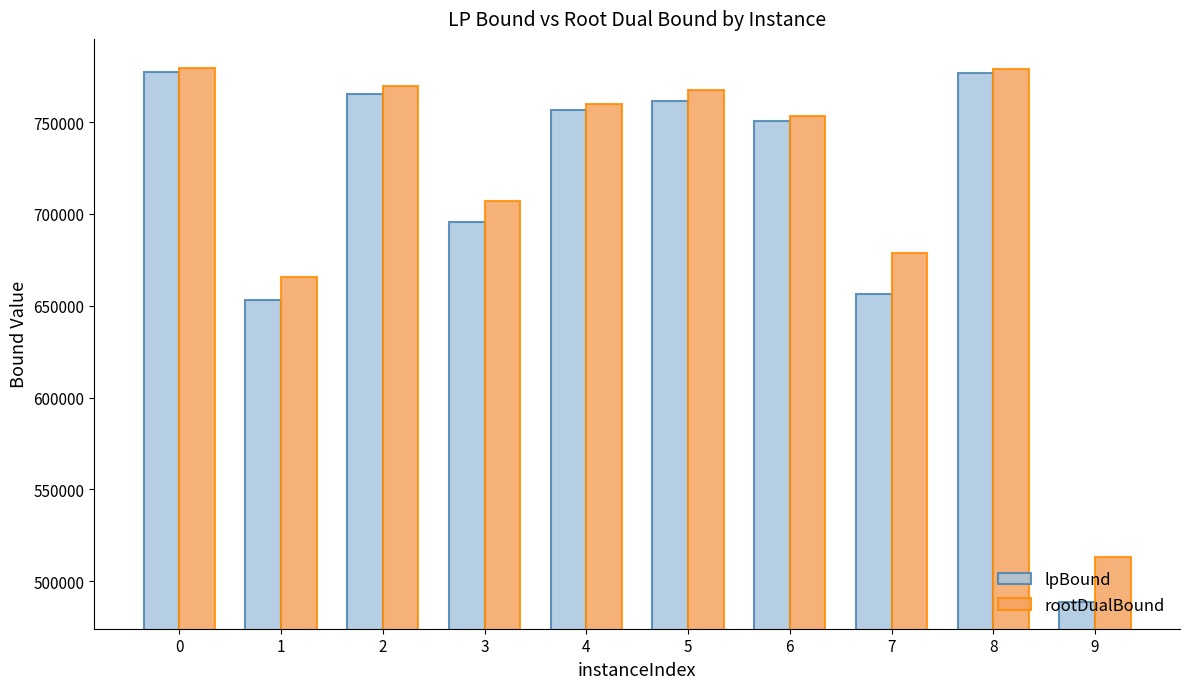

How many data points does each series have?

10